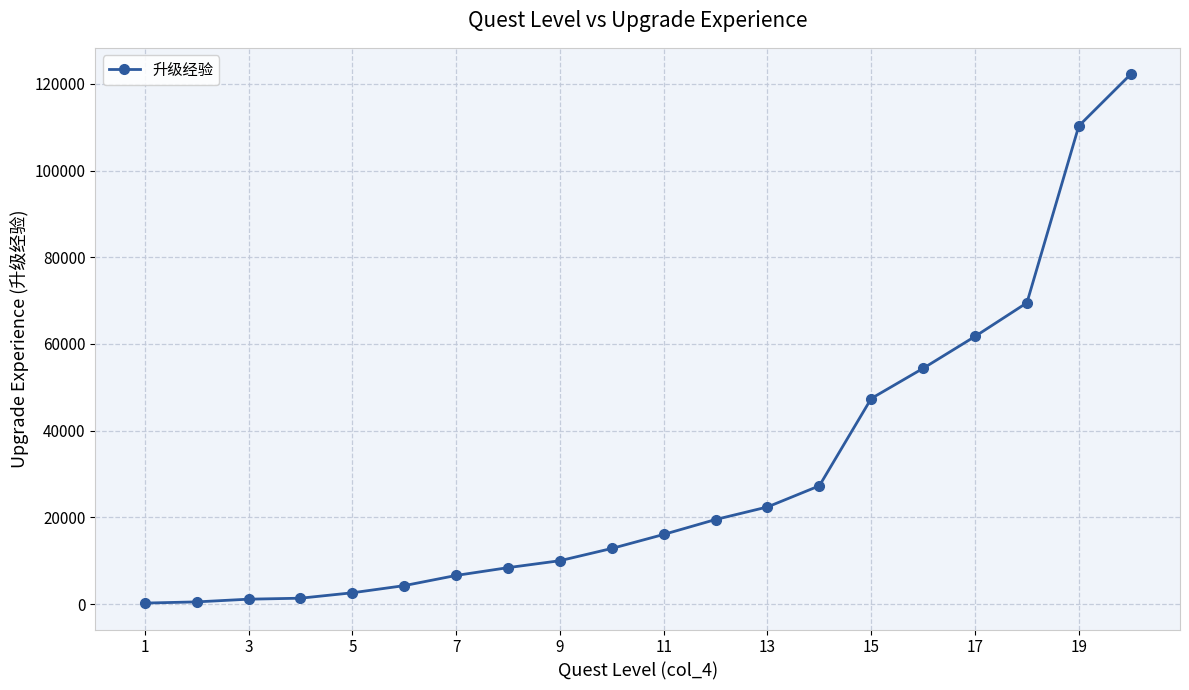

What is the greatest value displayed?

122220